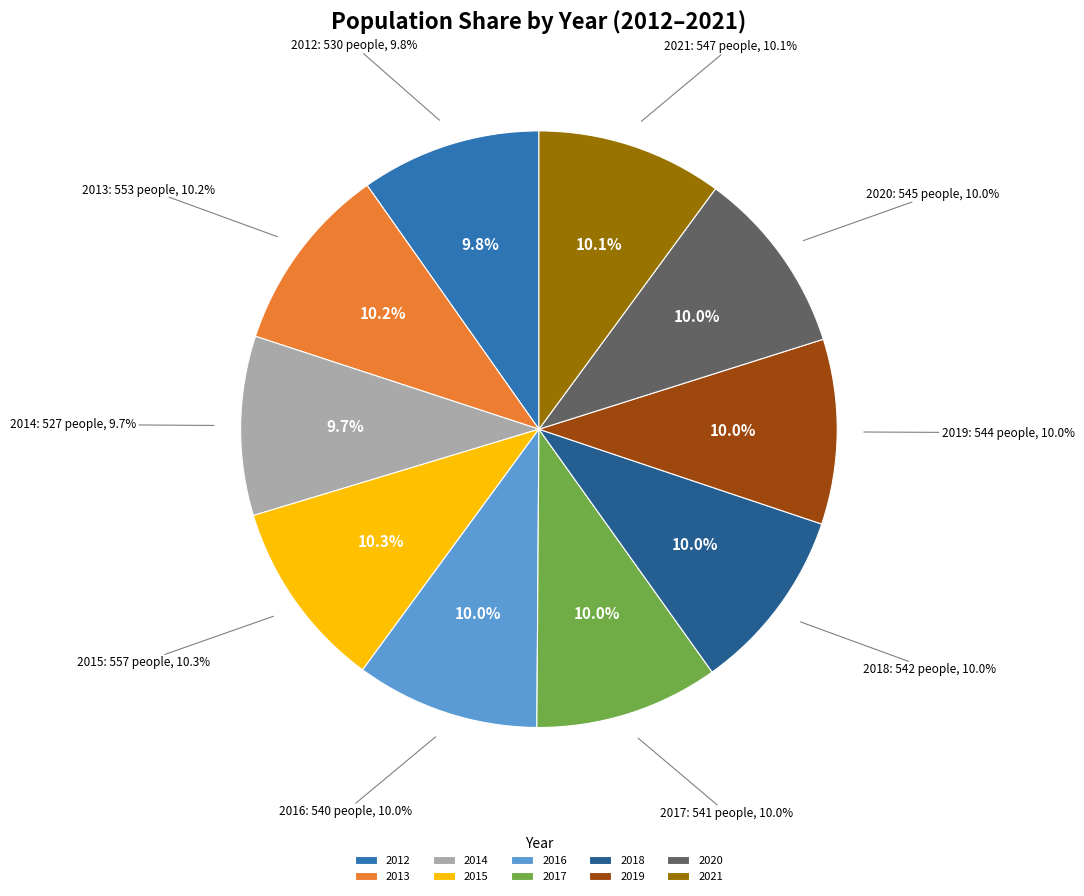

What is the total percentage of 2014 and 2015?

20.0%